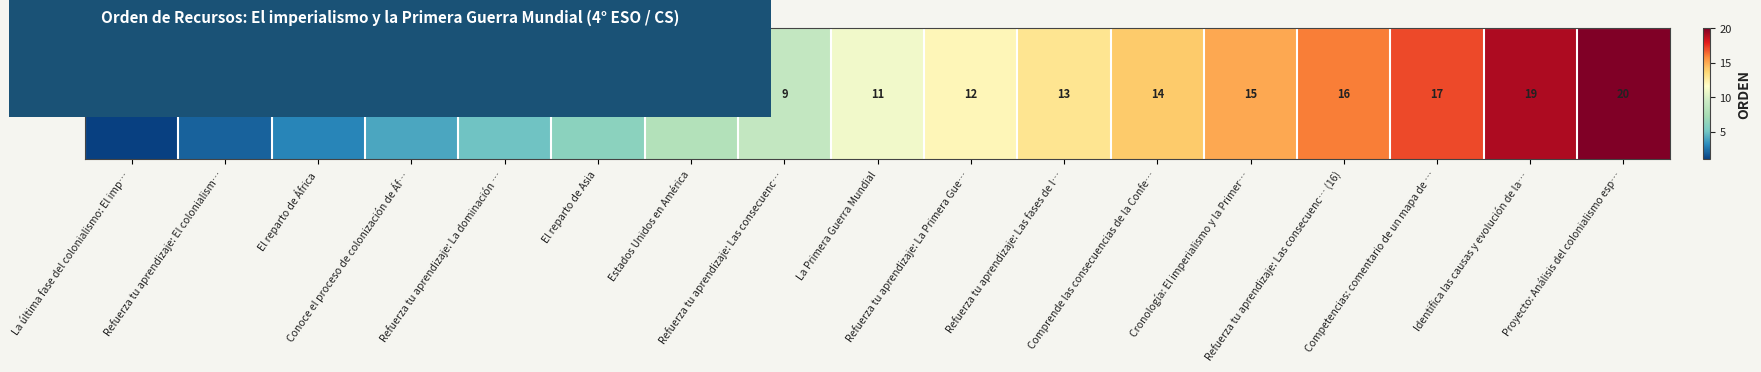

How many data points are less than 11?

8